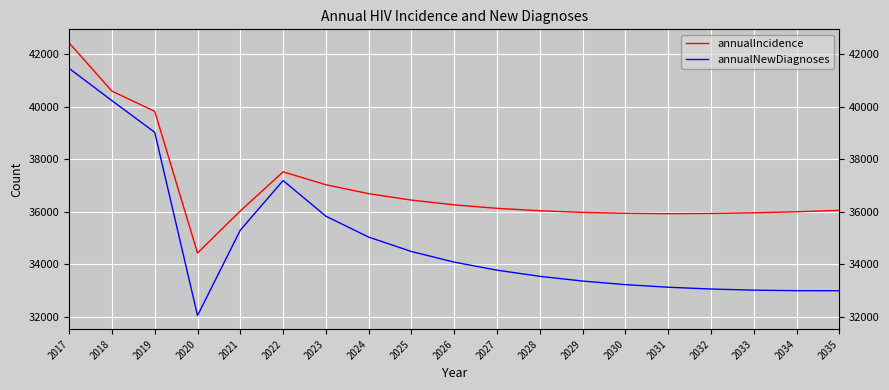

At 2030, list the series in order from largest to smallest.

annualIncidence, annualNewDiagnoses